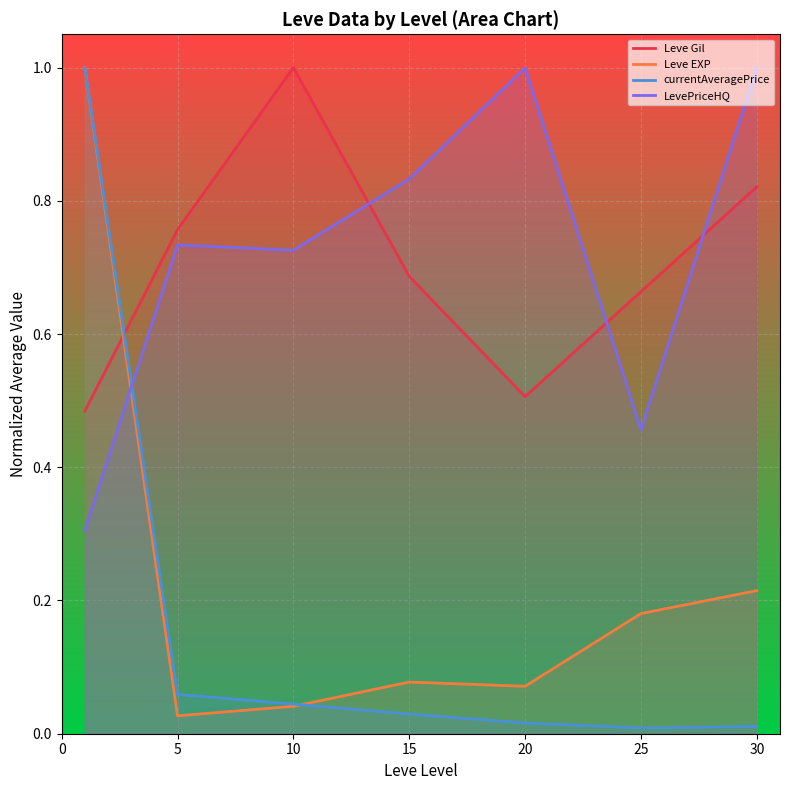

What is the sum of the currentAveragePrice values at 10 and 30?

0.1